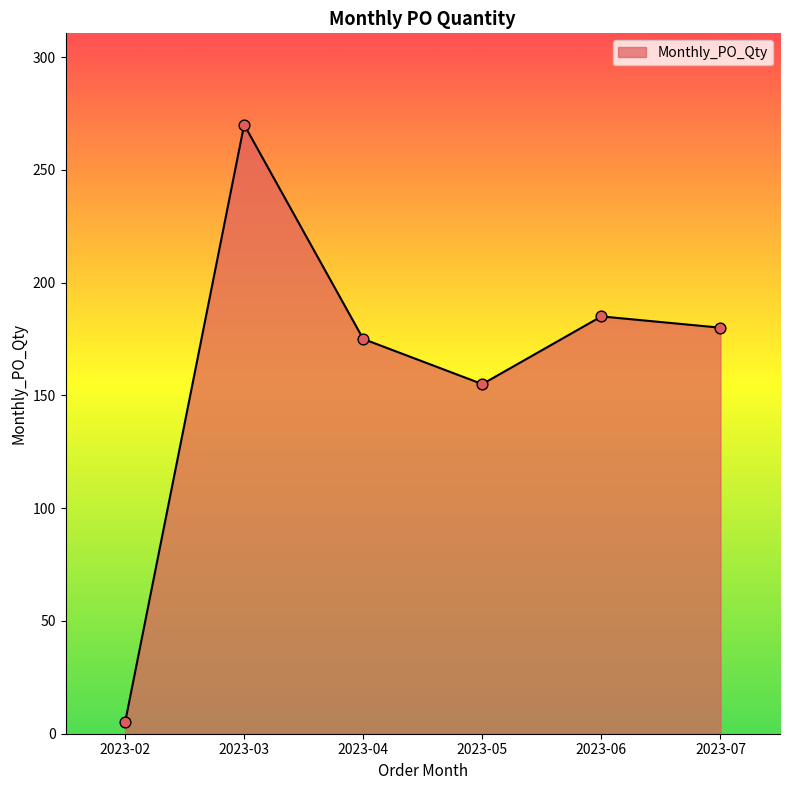

What is the change in value from 2023-03 to 2023-07?

-90